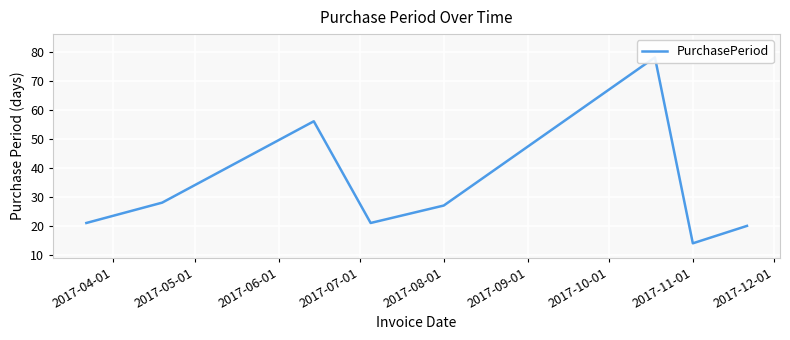

What is the sum of the values at 2017-05-01 and 2017-04-01?

49